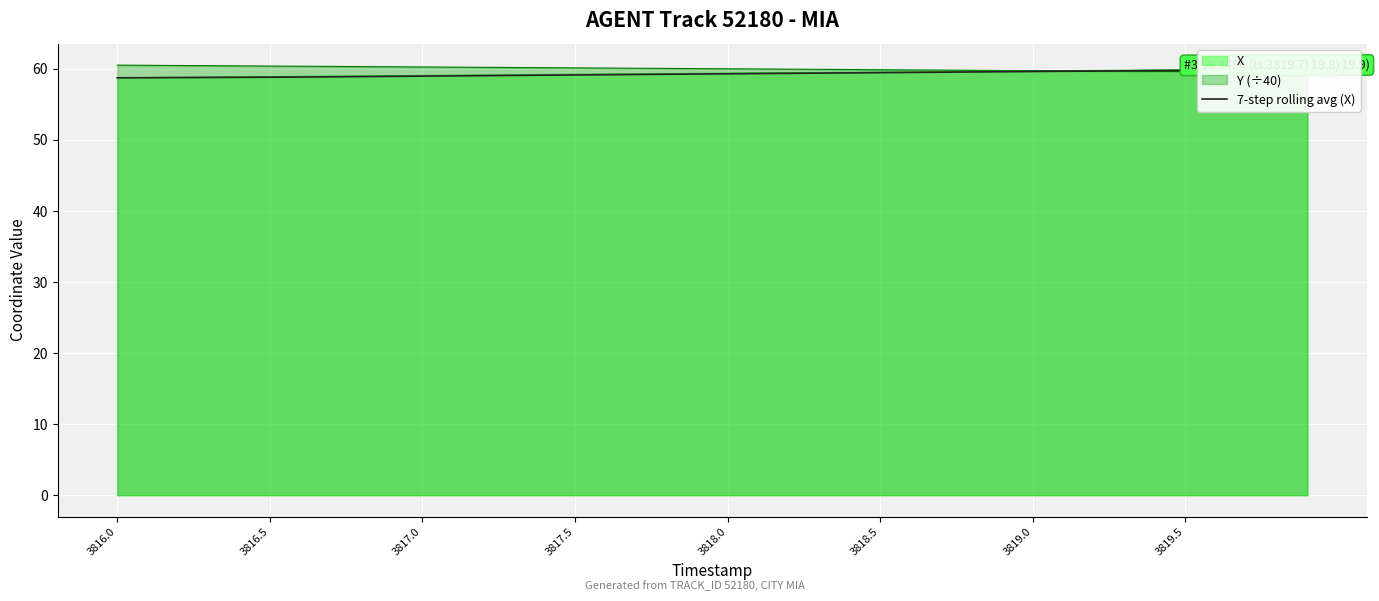

True or false: there are more than 0 points higher than both neighbors.

False